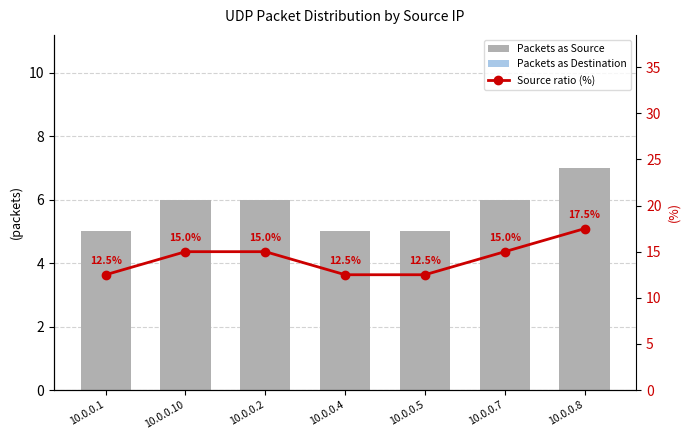

True or false: Packets as Source has a value of 8.9 at 10.0.0.1.

False